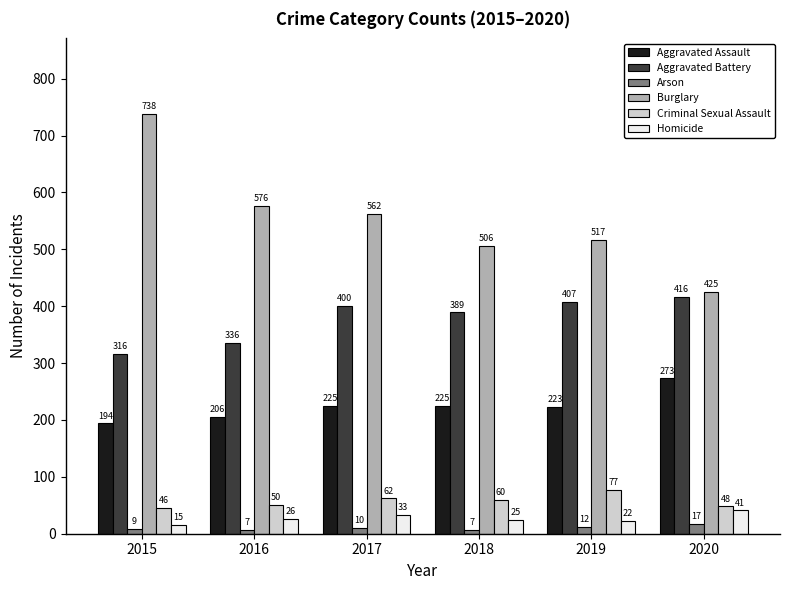

How many data points in Criminal Sexual Assault are less than 60?

3